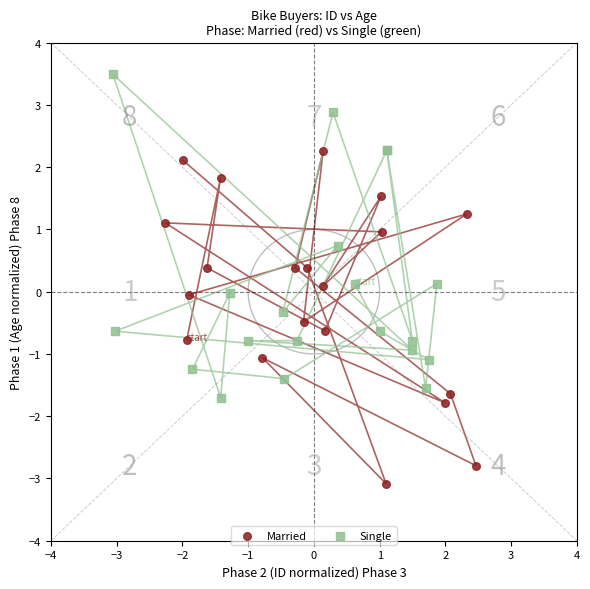

Which series reaches the minimum Y coordinate?

Married